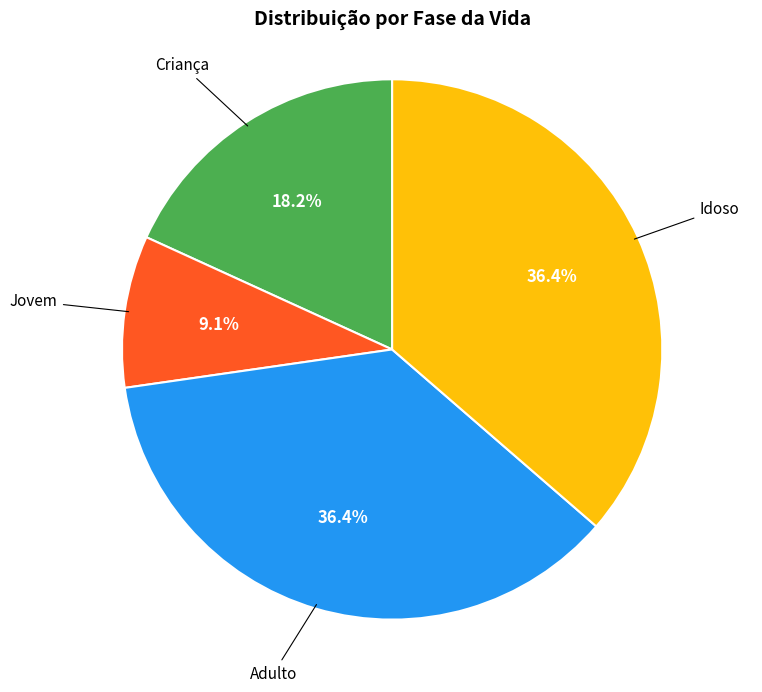

To the nearest percent, what is the difference between the largest and smallest slice percentages?

27%